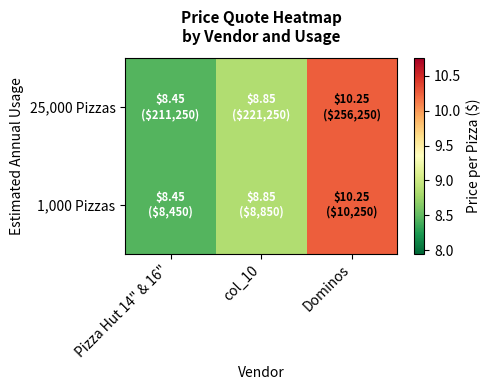

What is the total value across all series at col_10?

17.7